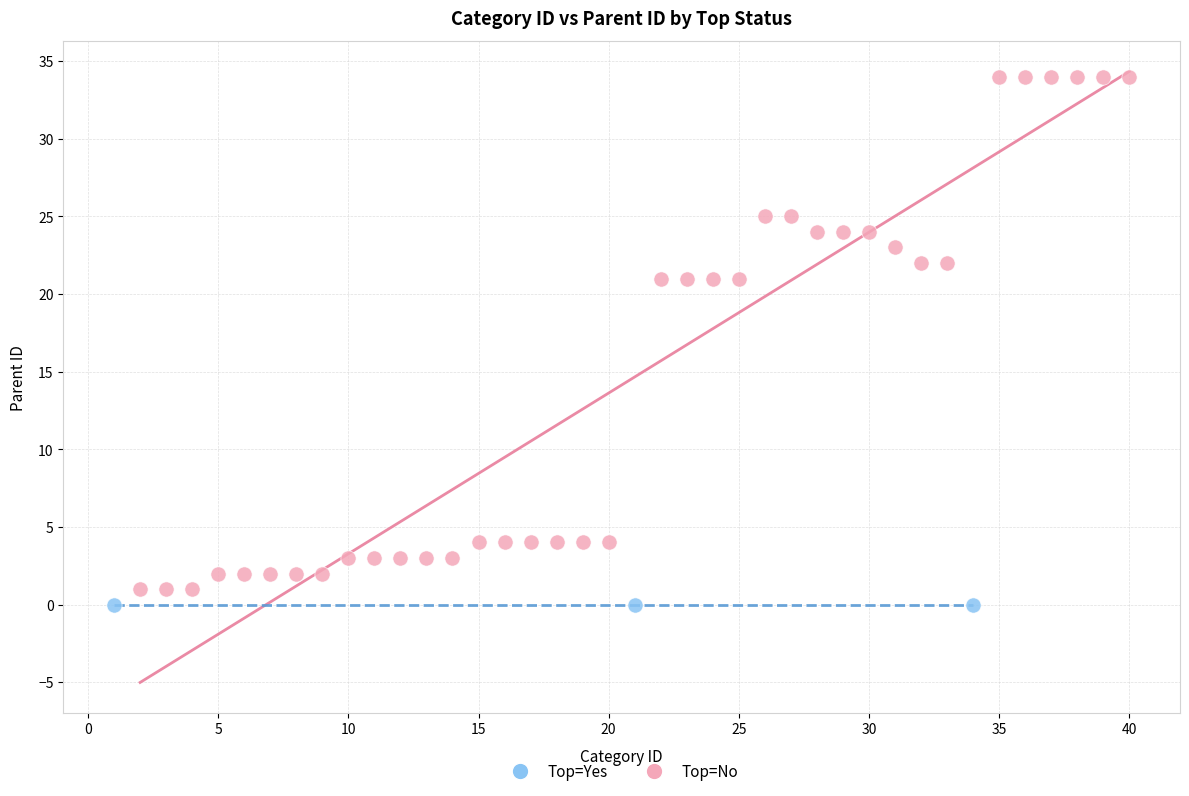

Which series reaches the maximum Y coordinate?

Top=No